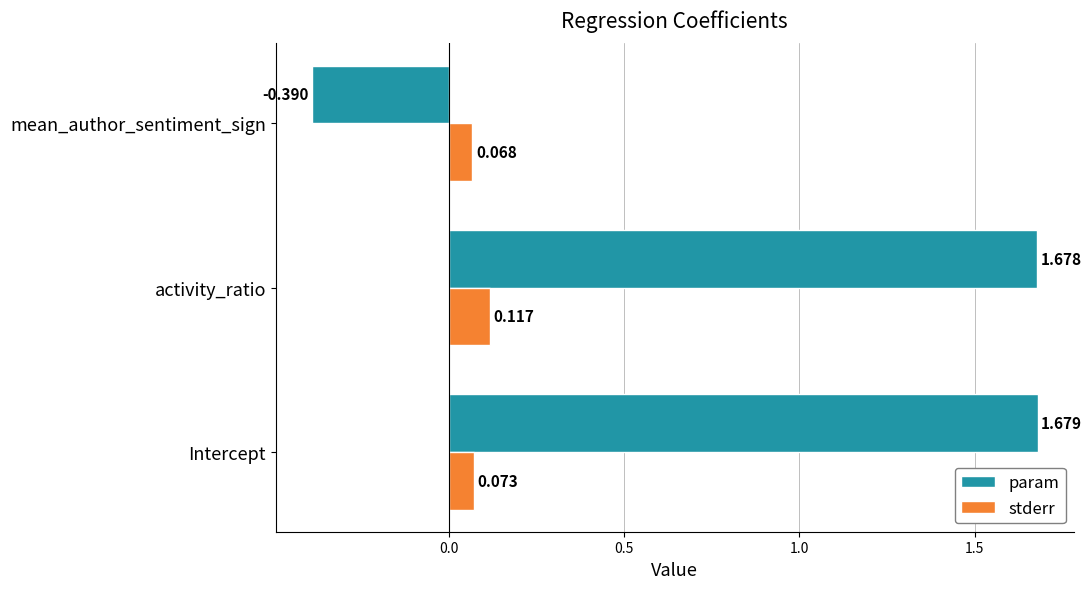

Is the value of stderr at activity_ratio greater than the value of param at activity_ratio?

No